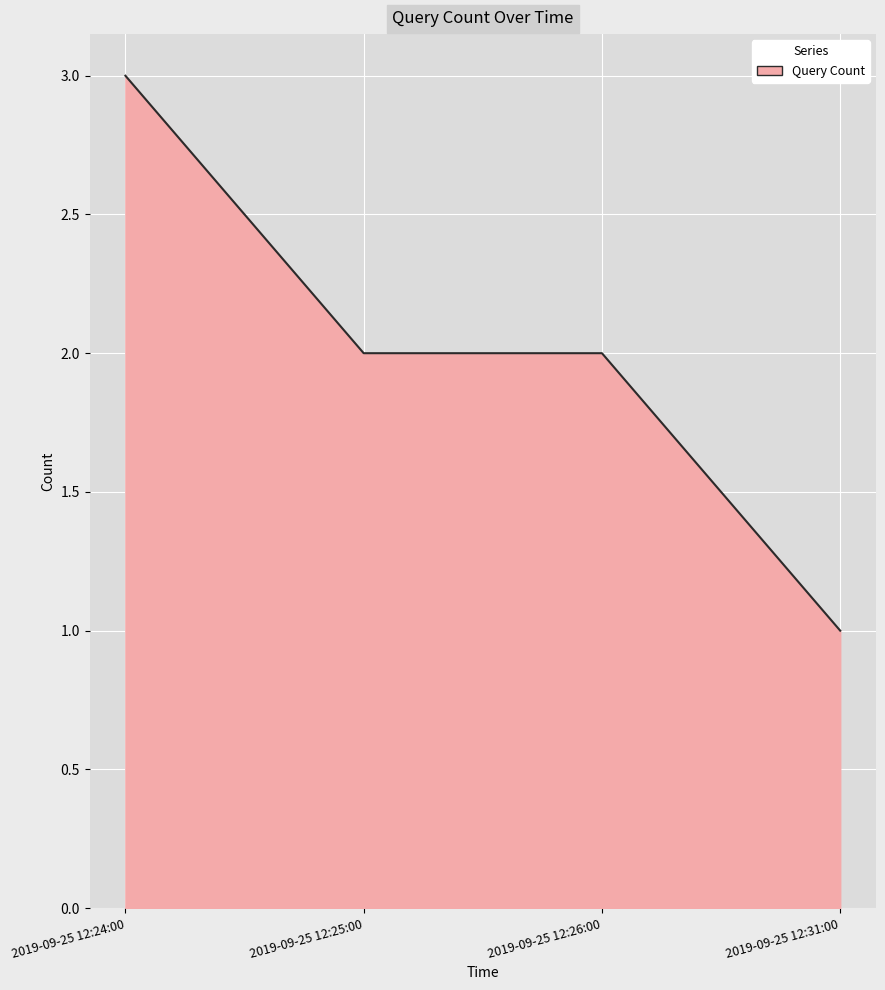

Between 2019-09-25 12:31:00 and 2019-09-25 12:26:00, which is larger?

2019-09-25 12:26:00